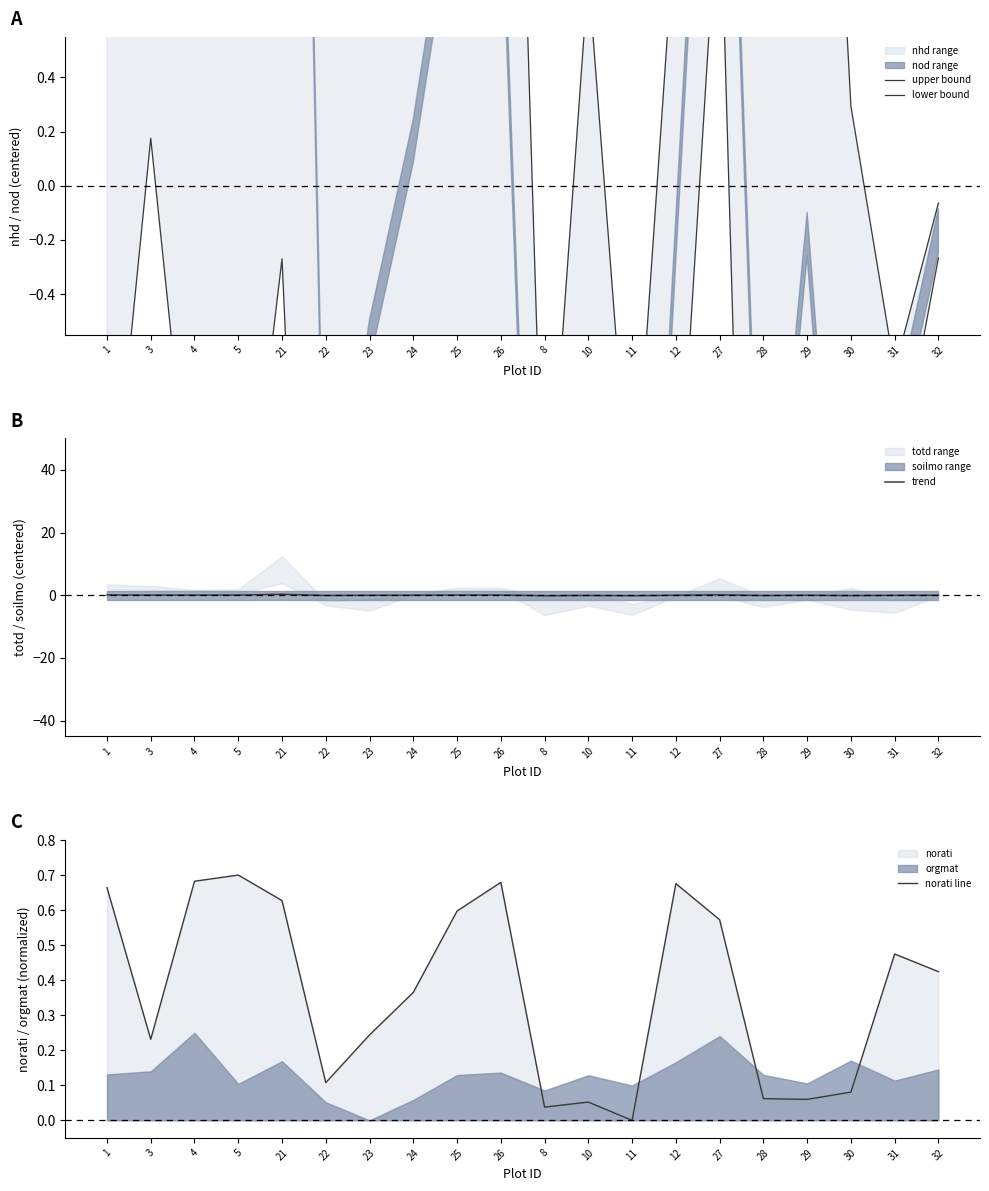

Which series has the widest spread of values?

upper bound